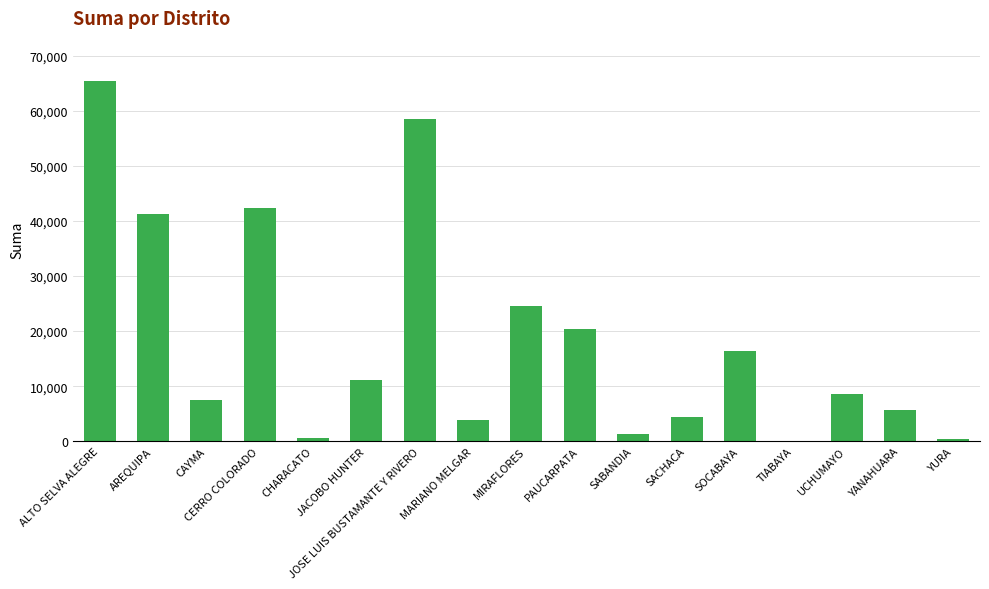

Is it true that the value at SOCABAYA is 5646.4?

False